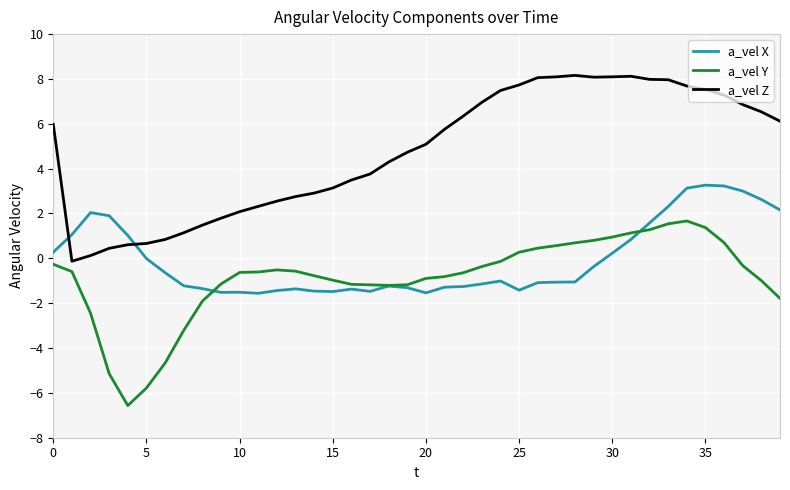

True or false: a_vel X and a_vel Z intersect in this chart.

True